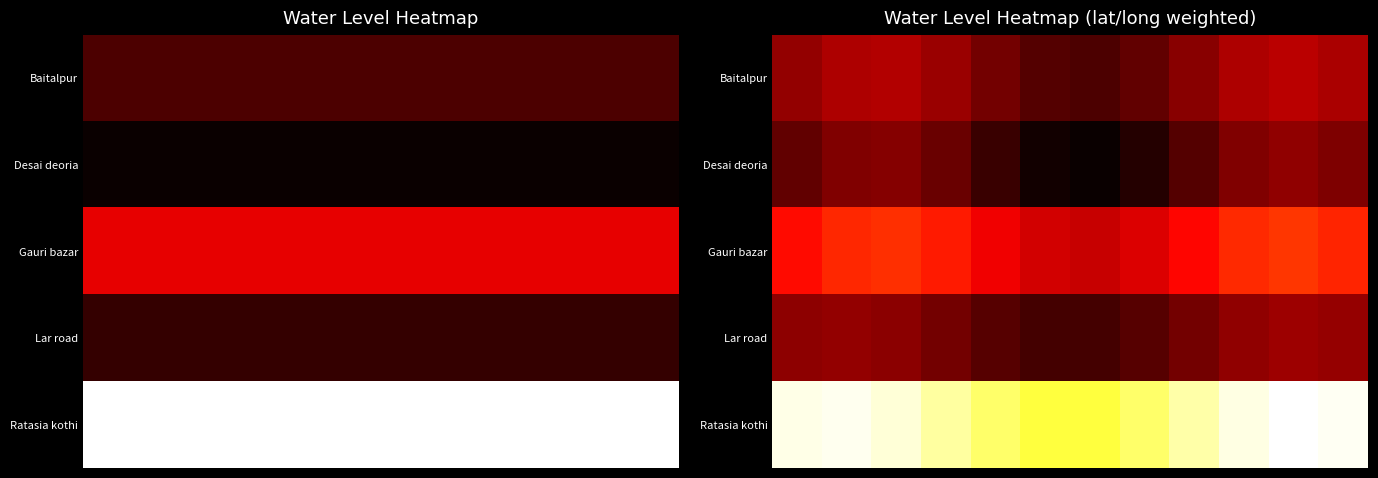

At how many categories does at least one series exceed 1?

12